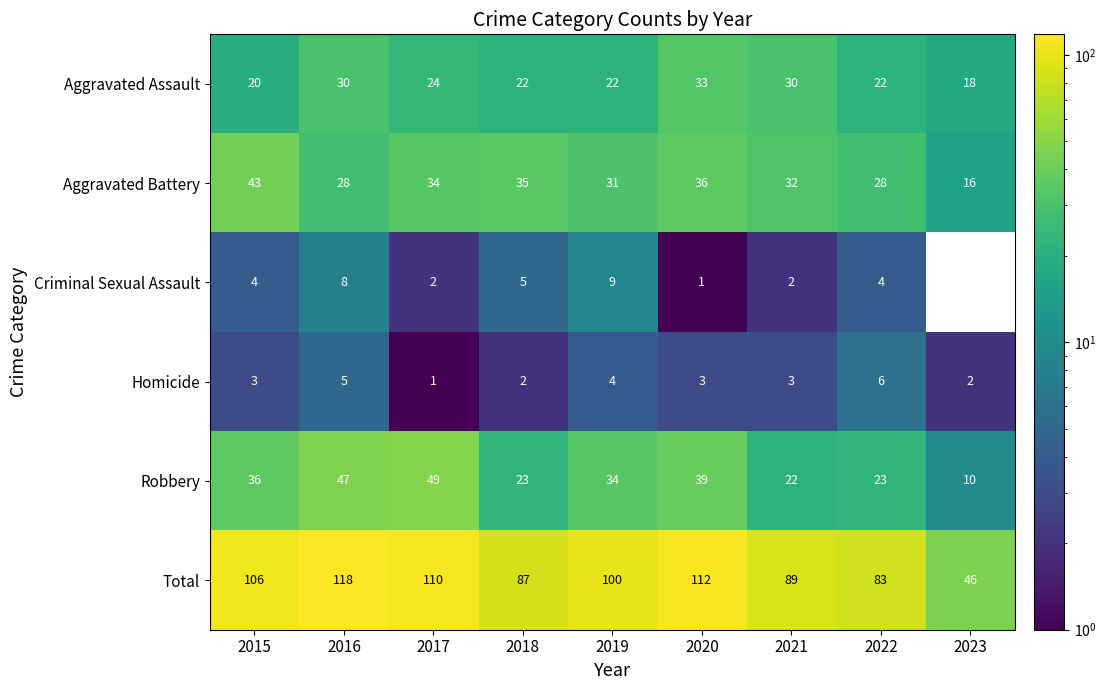

How many data points does each series have?

9